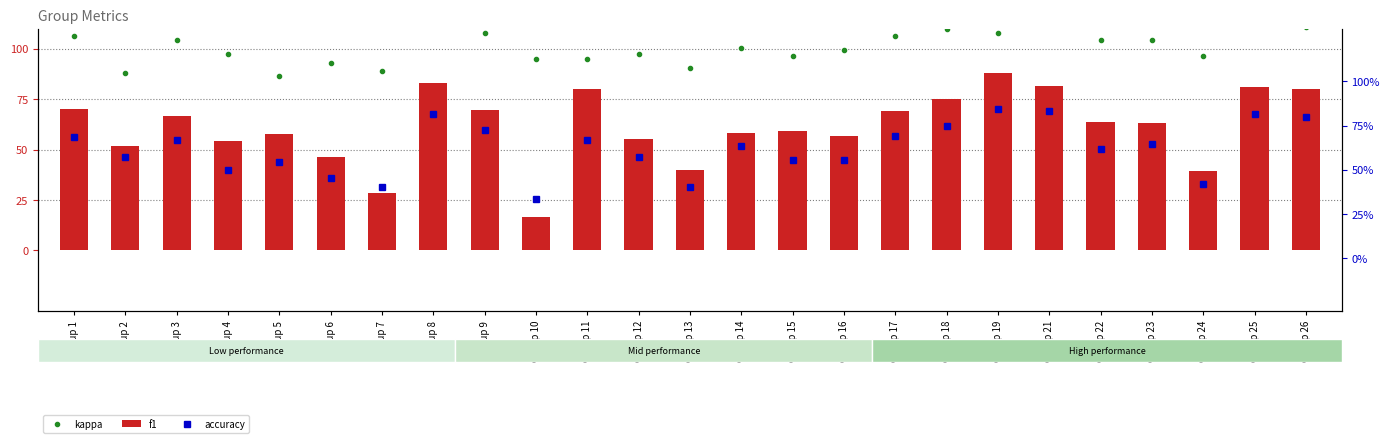

What is the average value of the f1 series?

61.4